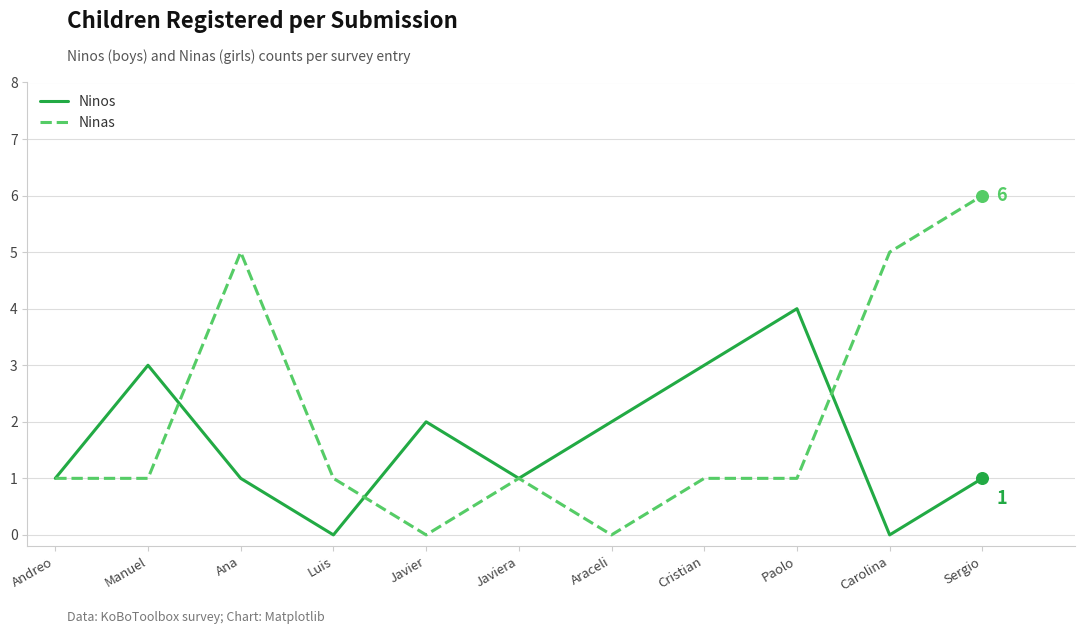

What are all the series names shown in the legend?

Ninos, Ninas